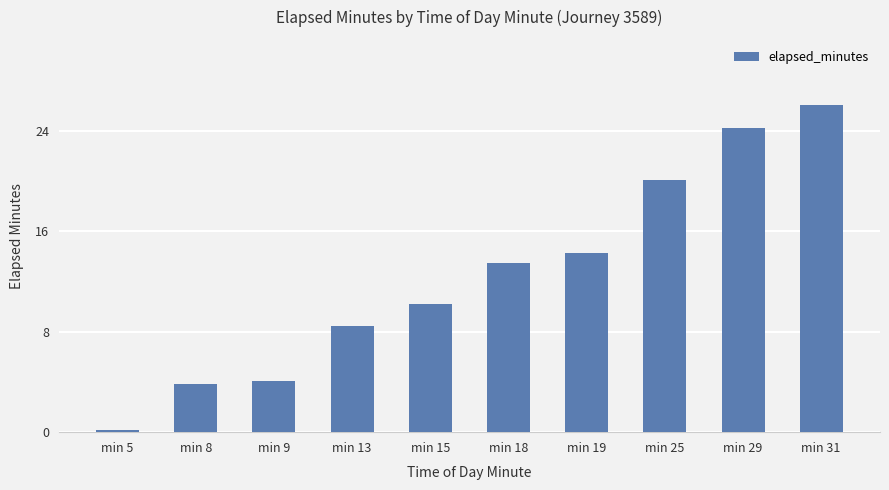

What is the value of the 9th bar from the left?

24.2